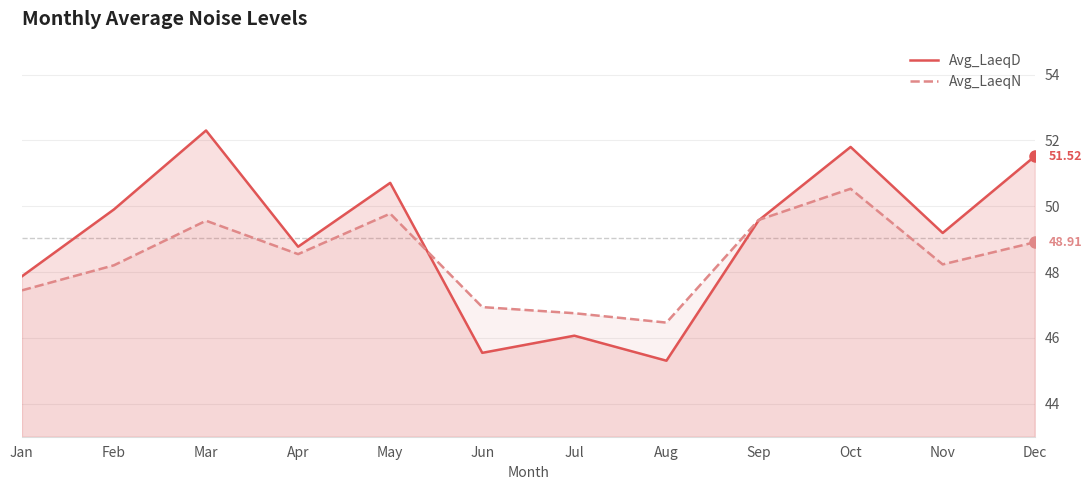

How many distinct data groups are displayed?

2